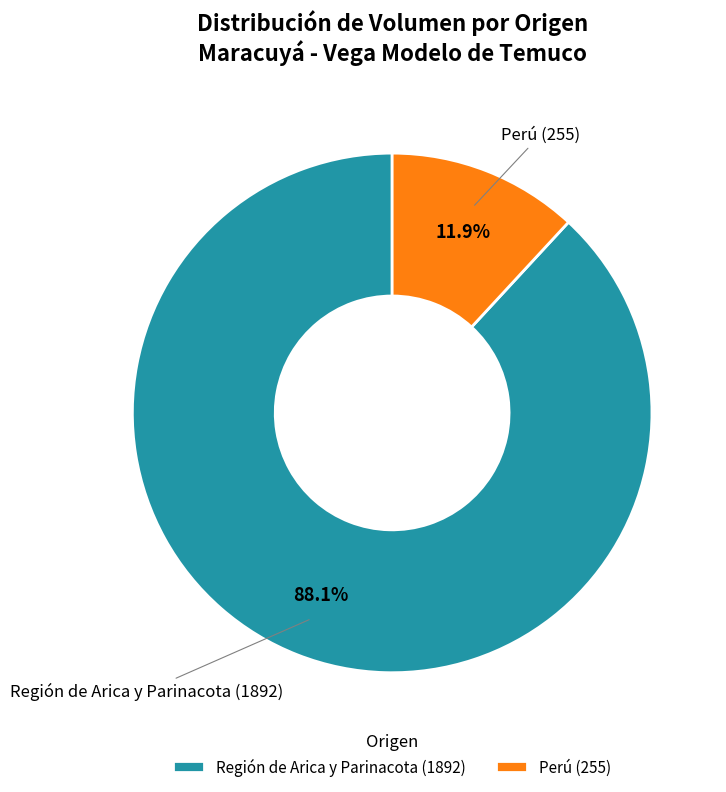

To the nearest percent, what is the average slice percentage?

50%